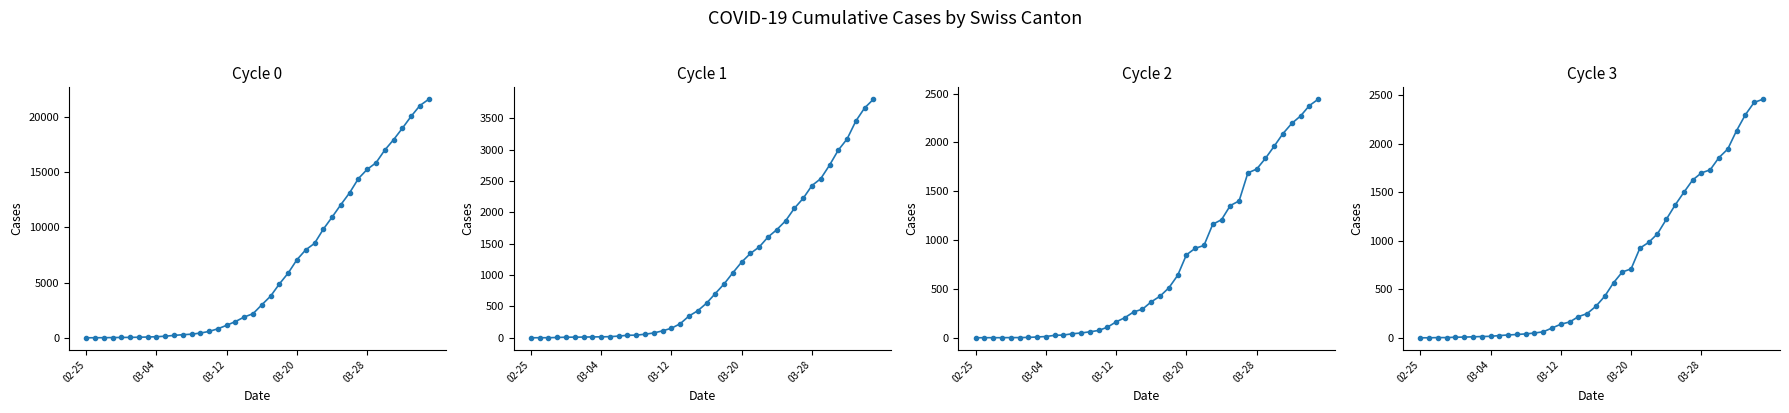

Which has a higher value, 03-20 or 26?

26